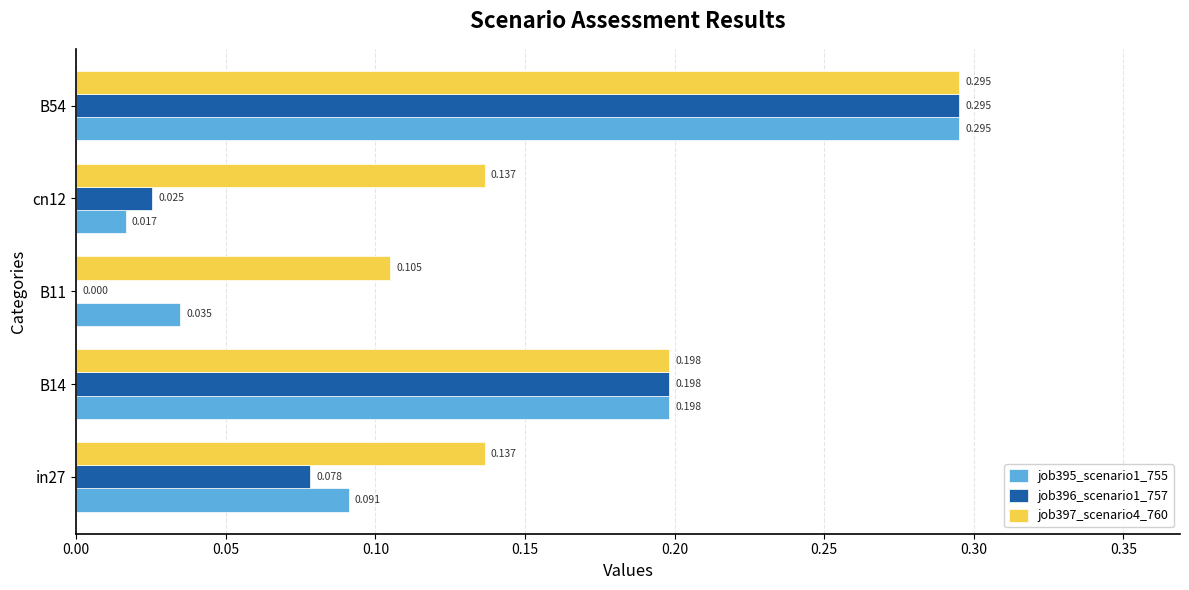

Which series has the widest spread of values?

job396_scenario1_757